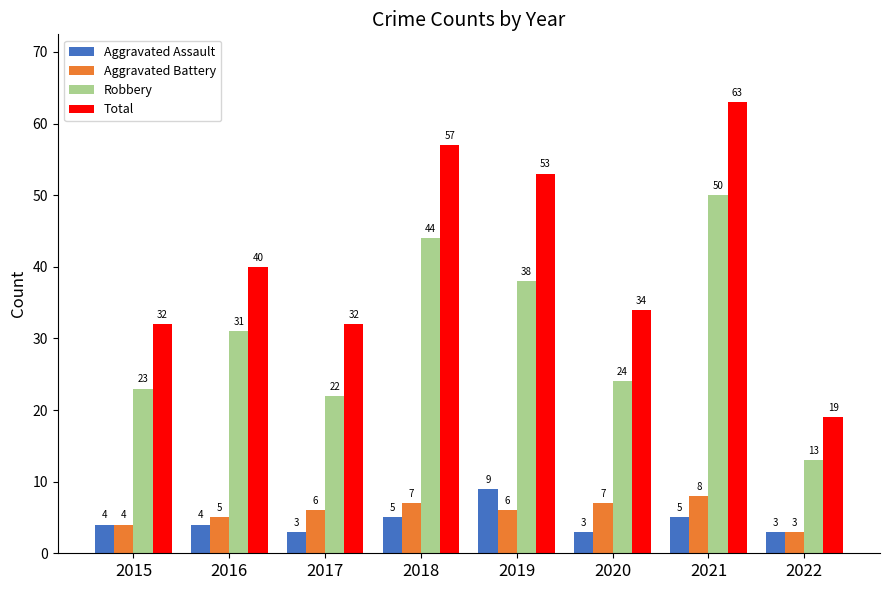

What is the maximum value for Robbery?

50